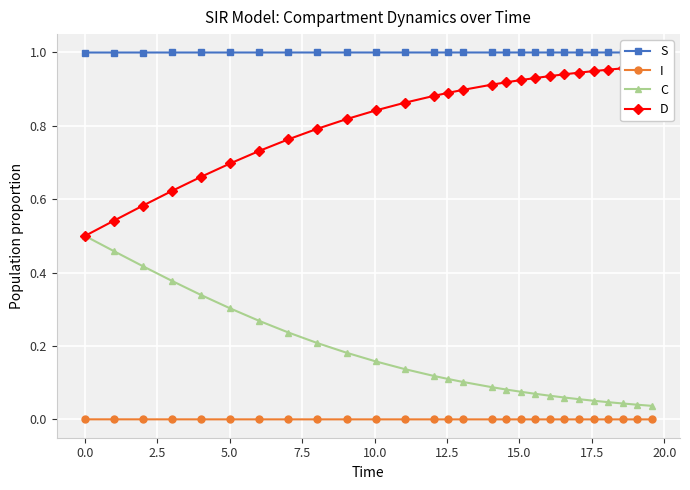

True or false: I and C cross at least once.

False